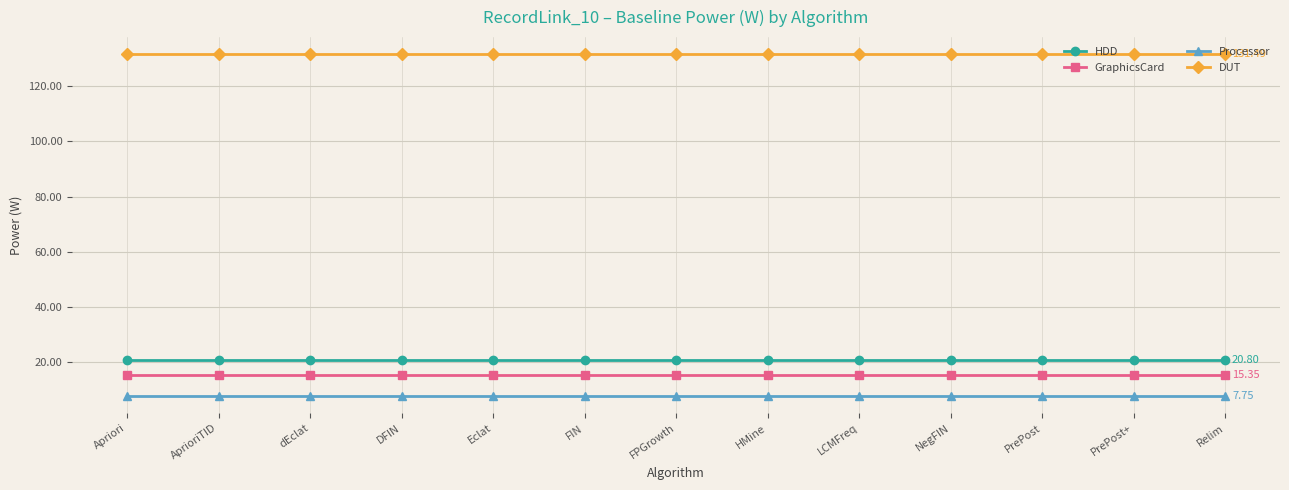

How many lines are shown in the chart?

4